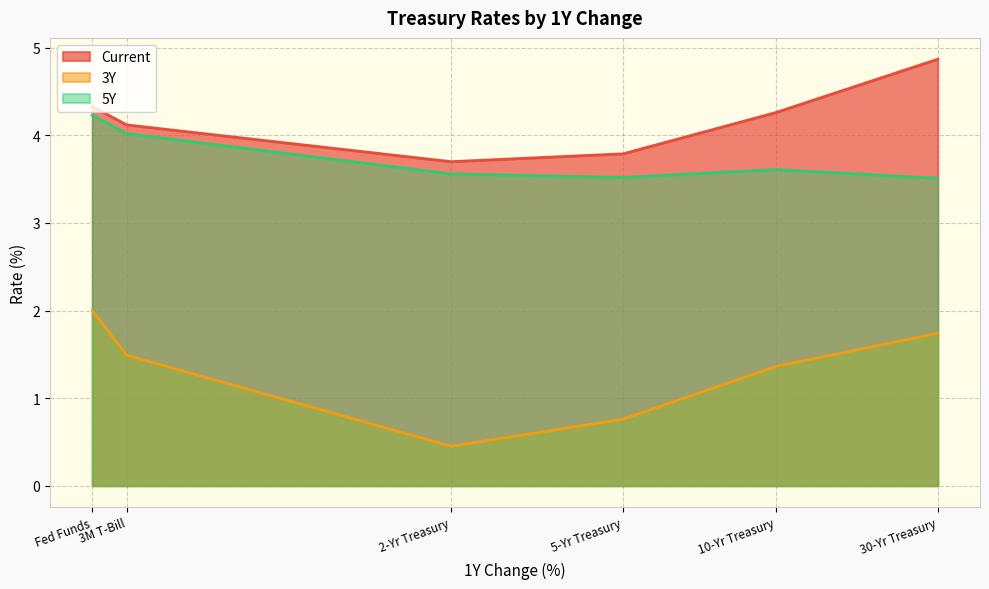

What is the label of the 2nd point from the right?

10-Yr Treasury